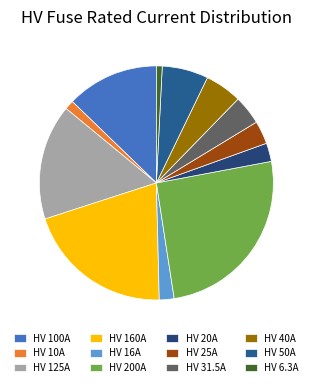

How many segments does this pie chart have?

12